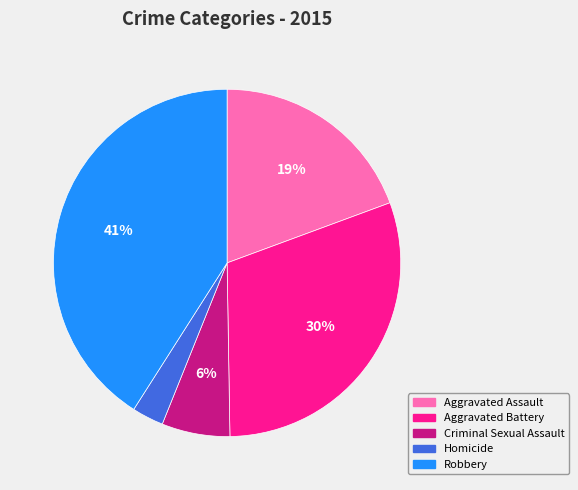

Does Criminal Sexual Assault account for over 50% of the chart?

No